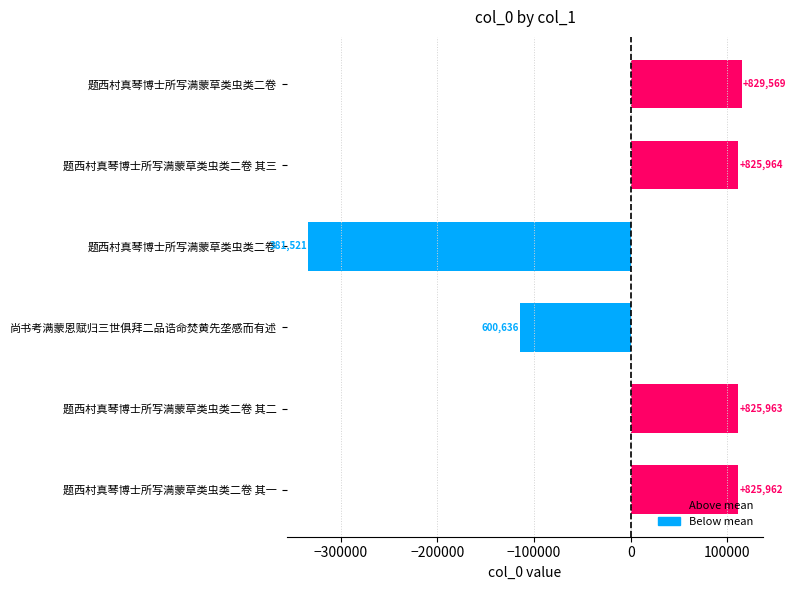

How many bars are there in total?

6